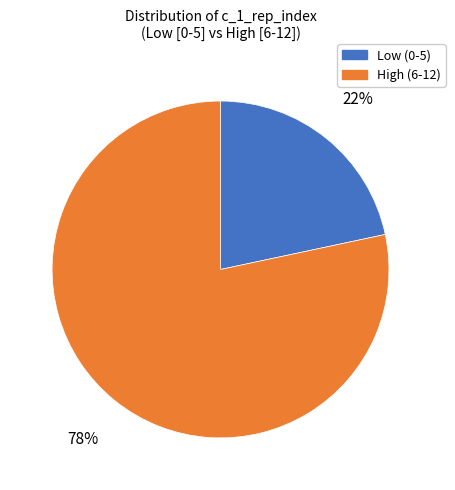

To the nearest percent, what is the average slice percentage?

50%